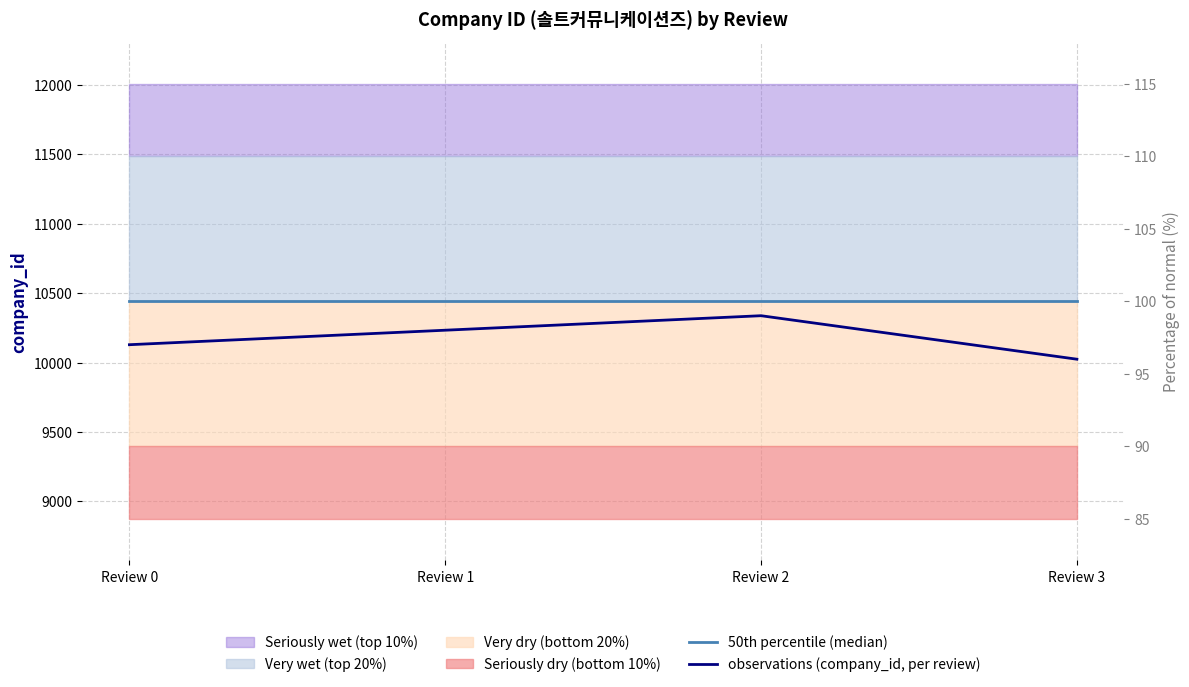

Which series has the largest range (max minus min)?

observations (company_id, per review)